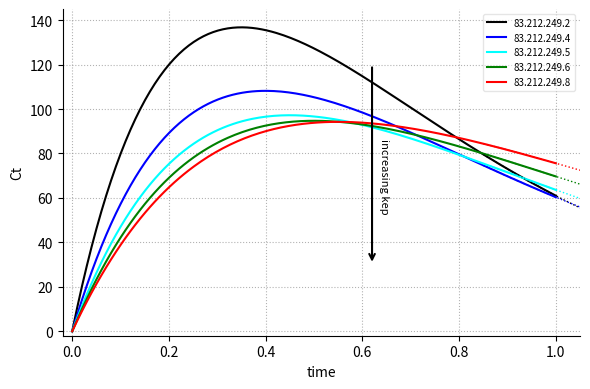

How many positive values does the 83.212.249.8 series have?

199